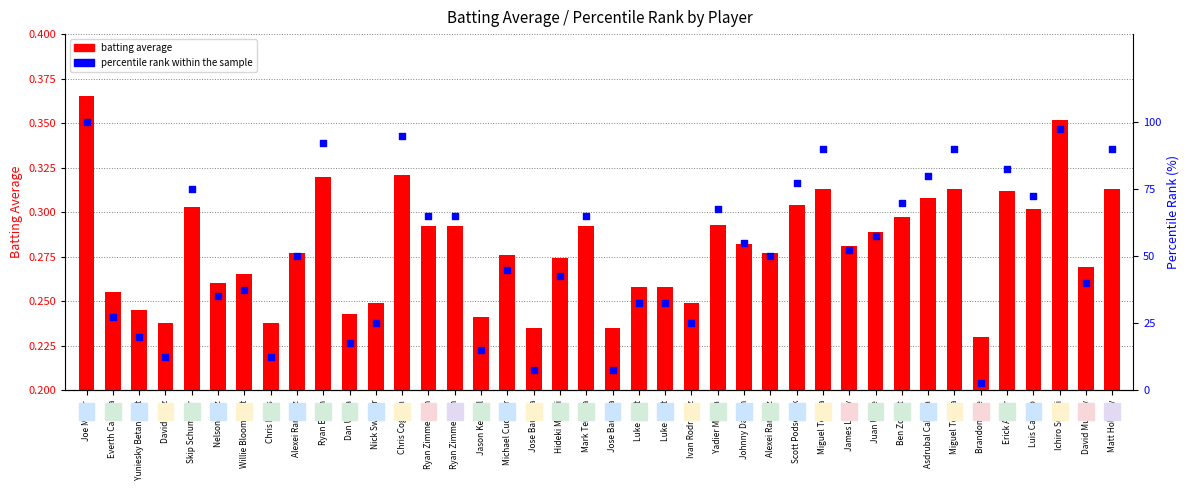

What is the total value across all series at Jose Bautista?

7.7